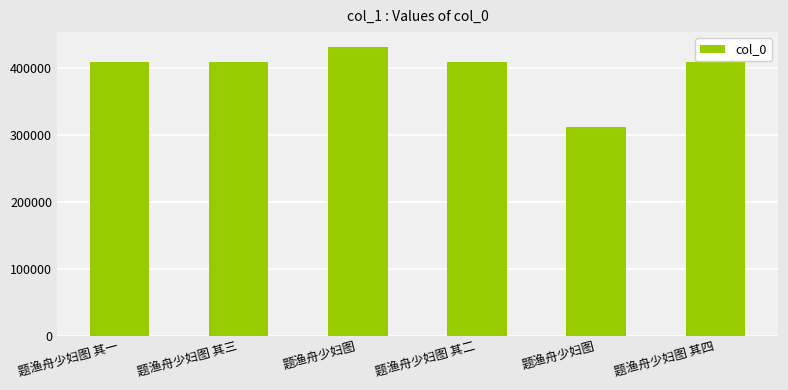

What is the sum of the values at 题渔舟少妇图 其一 and 题渔舟少妇图 其二?

818265